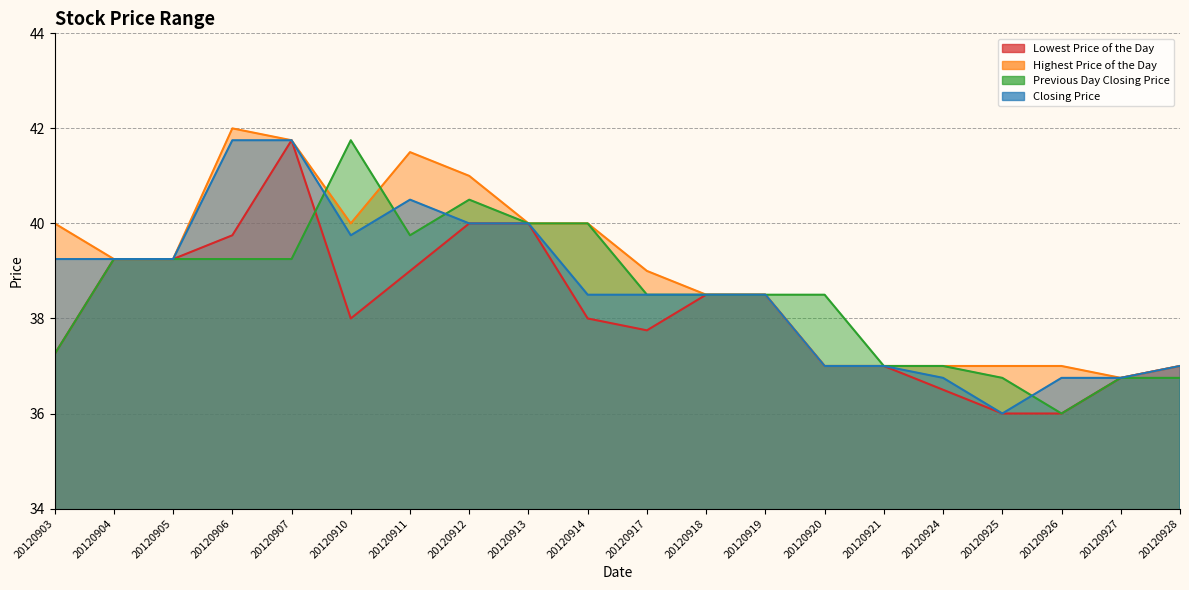

What is the highest value of the Highest Price of the Day series?

42.0